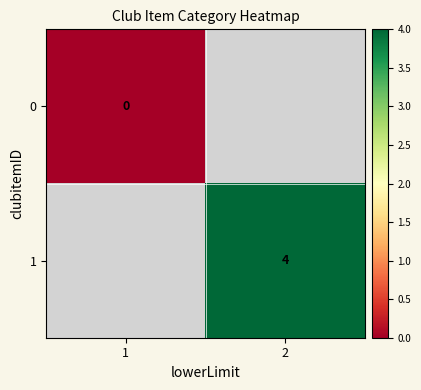

True or false: 1 has a value of 4 at 2.

True